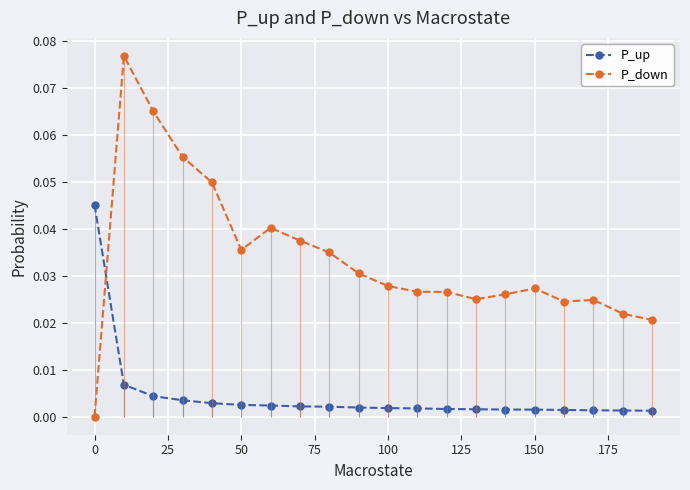

The P_down series shows 0.0 at 0. True or false?

True